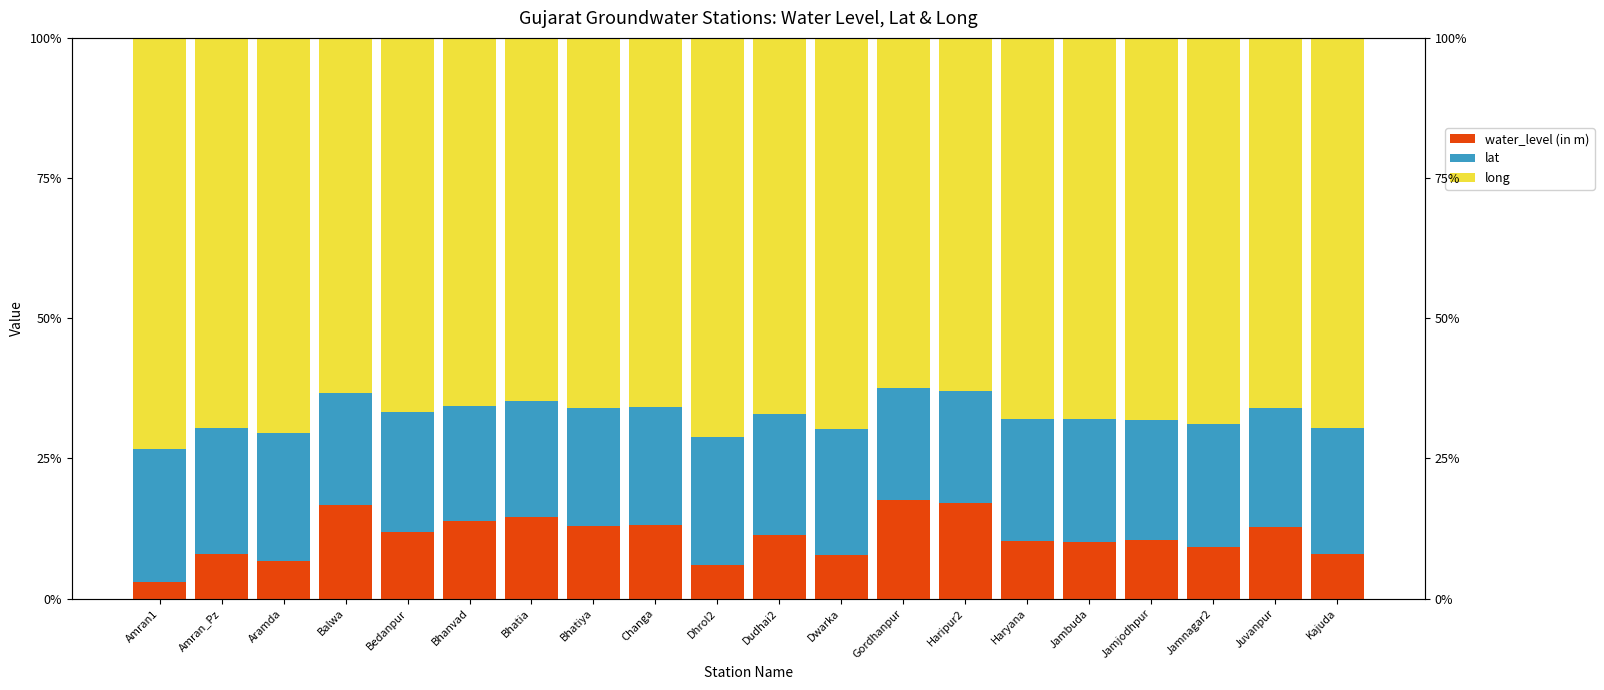

What is the difference between the highest and lowest values at Jamnagar2?

59.6